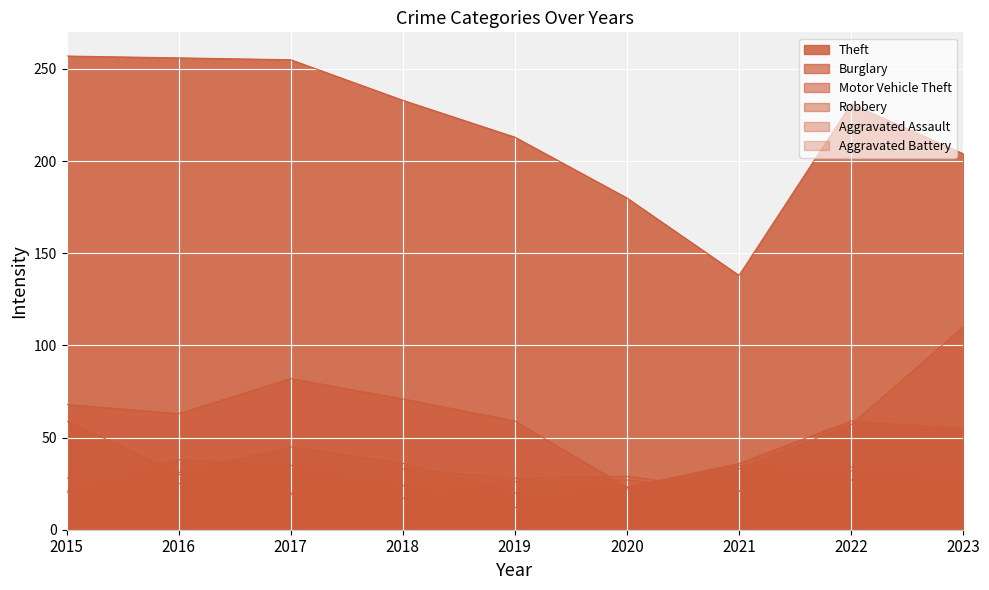

At 2023, list the series in order from largest to smallest.

Theft, Motor Vehicle Theft, Burglary, Aggravated Assault, Robbery, Aggravated Battery